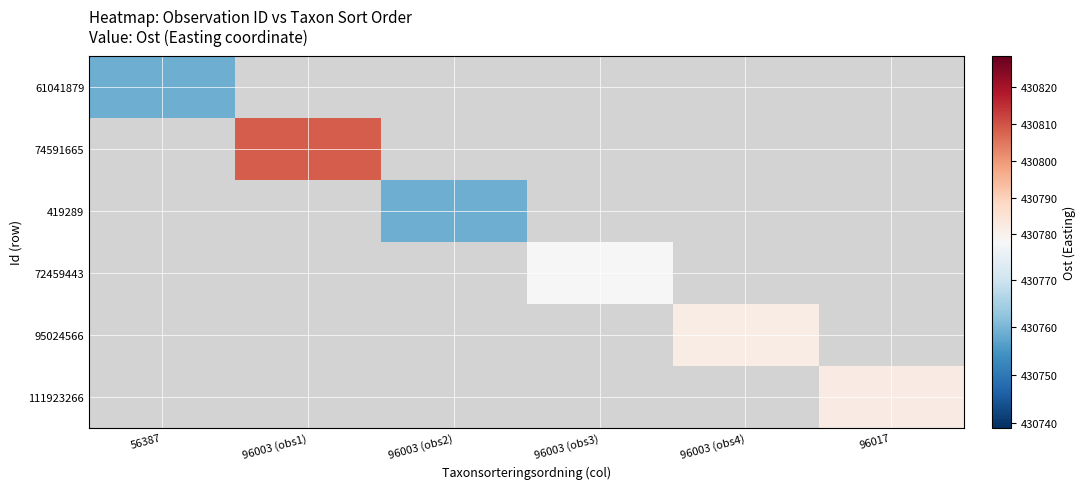

How many positive values does the 95024566 series have?

1